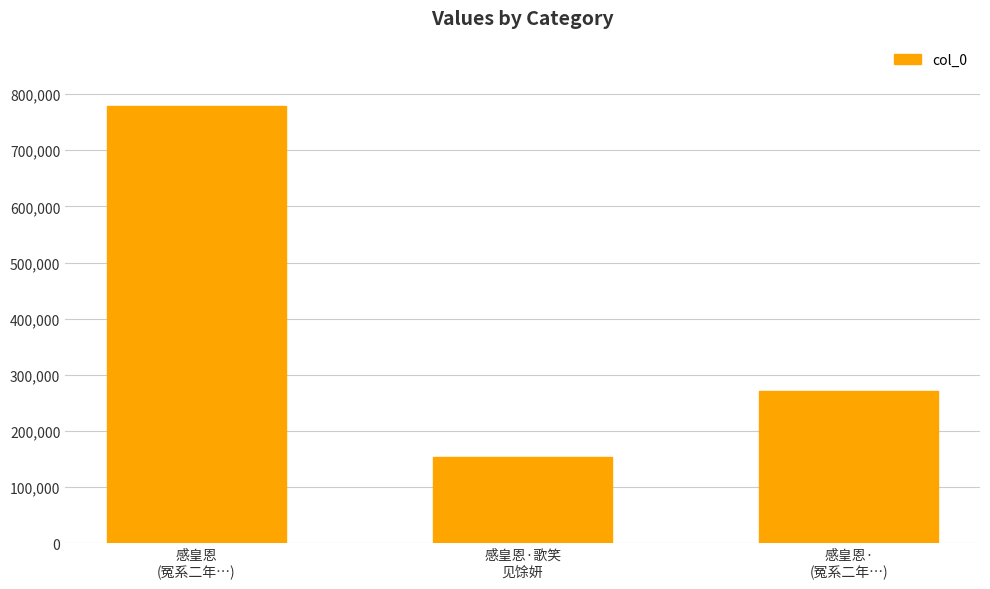

How many bars are there in total?

3